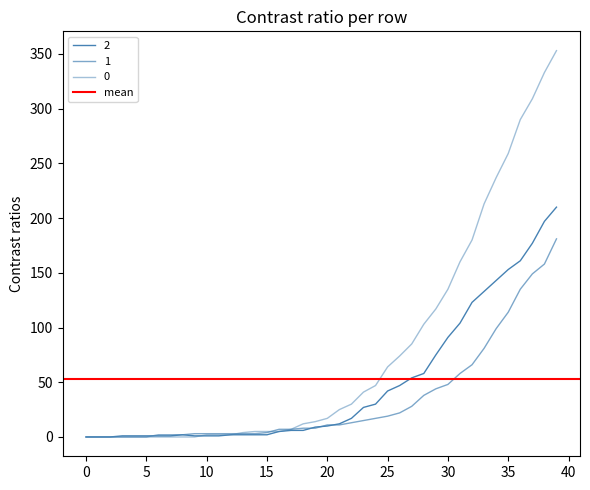

How many intersections are there between 1 and 0?

2